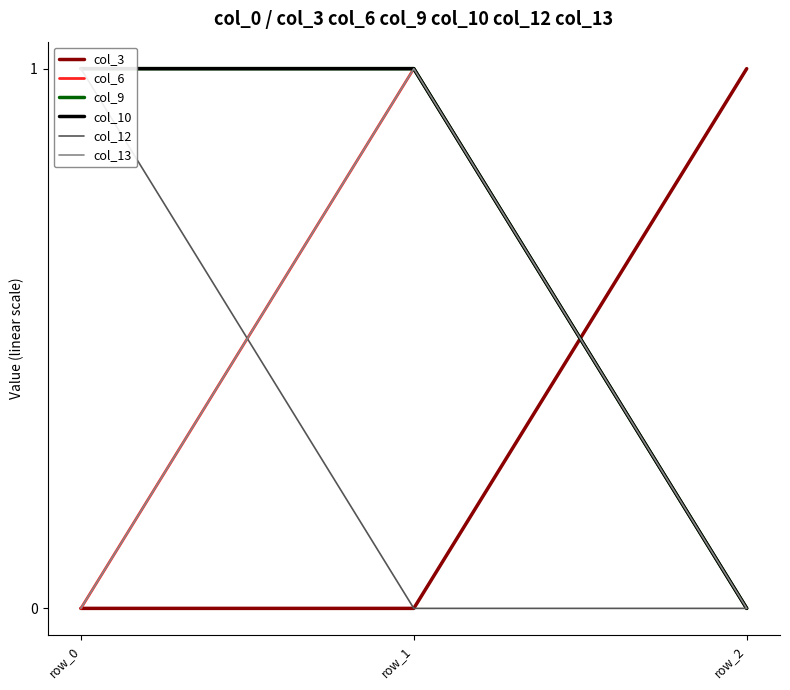

Which series changed the most between row_0 and row_1?

col_6